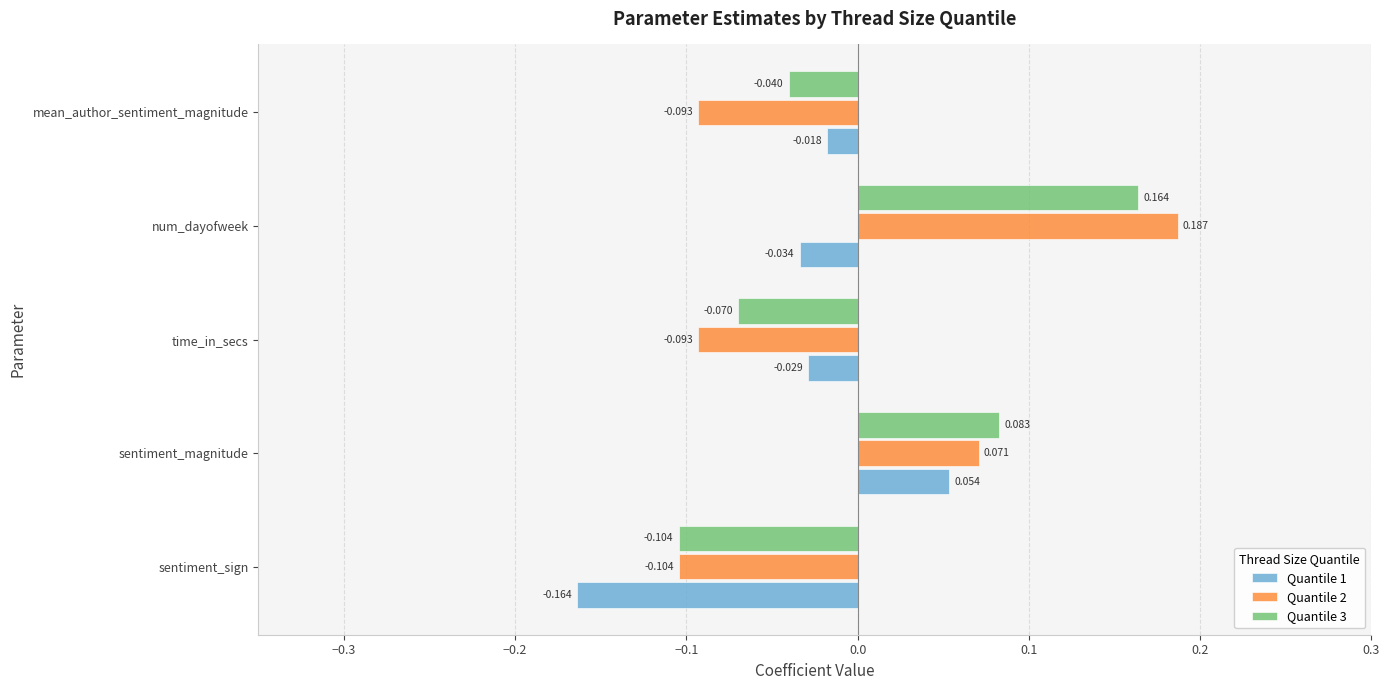

At which category is the sum across all series the highest?

num_dayofweek